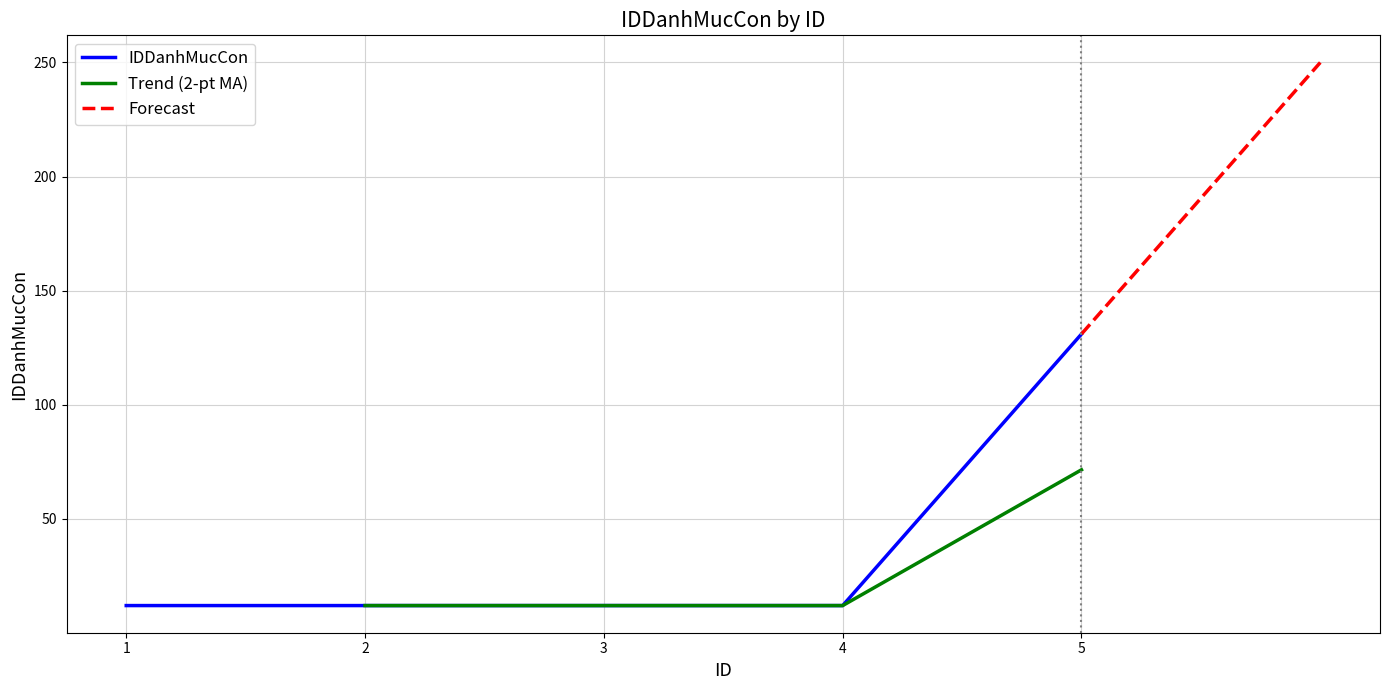

At which label is the value closest to 71?

1